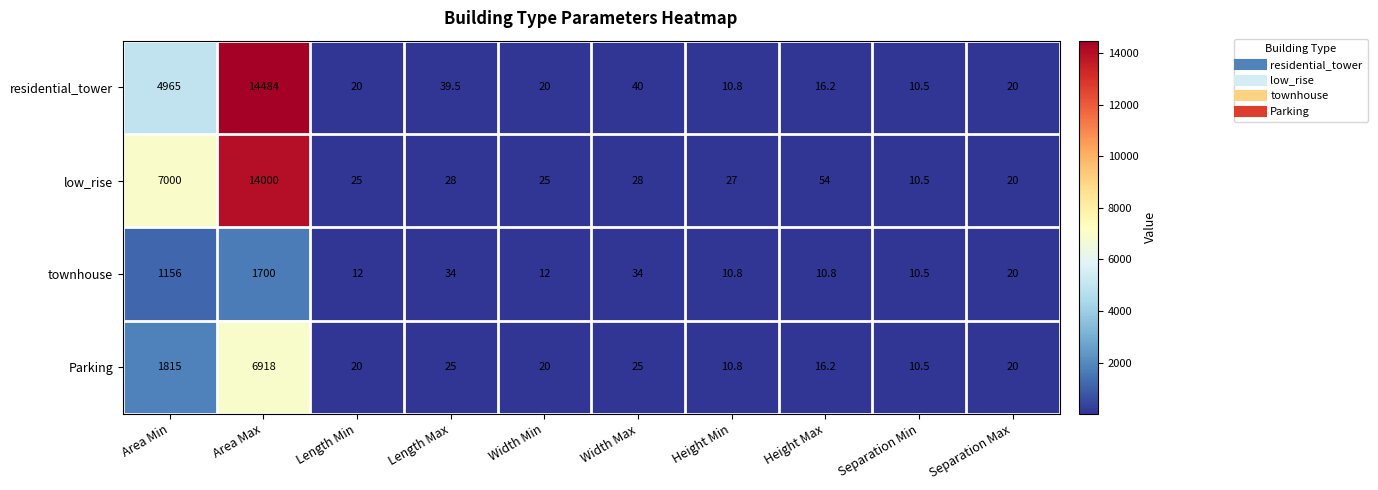

Which category has the lowest value across all series?

Separation Min